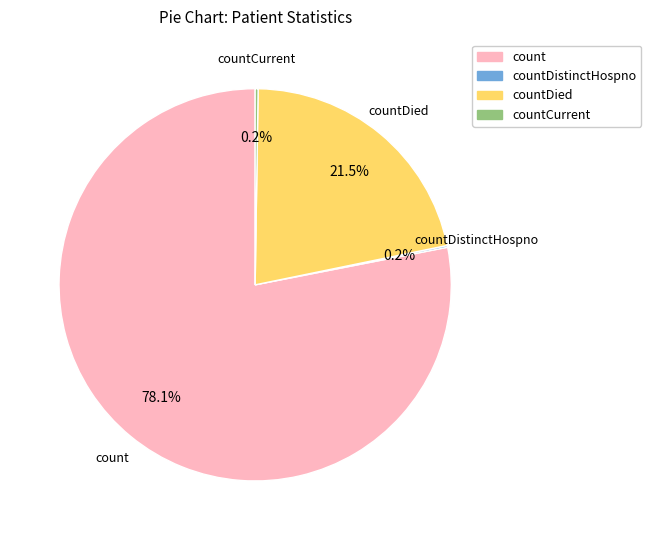

Does count represent more than half of the total?

Yes